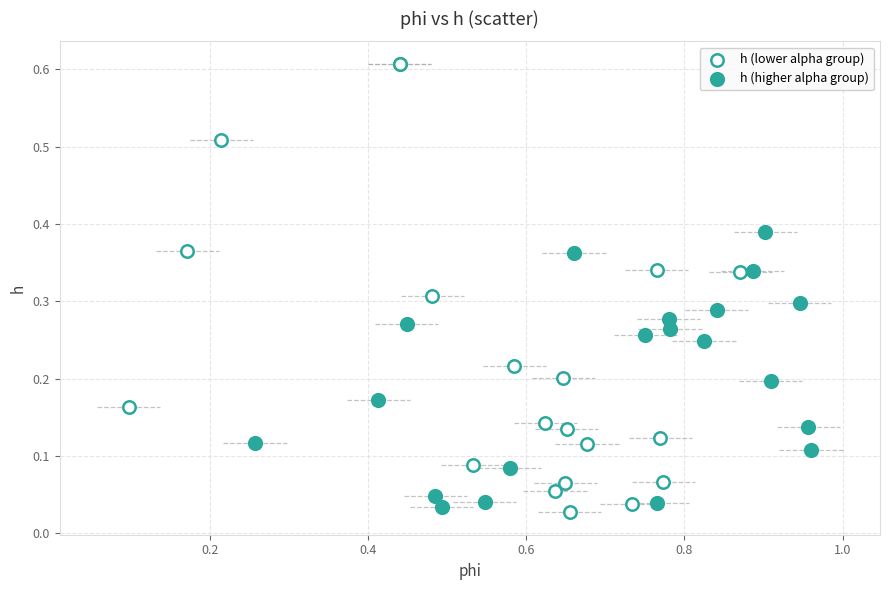

Which series reaches the maximum Y coordinate?

h (lower alpha group)